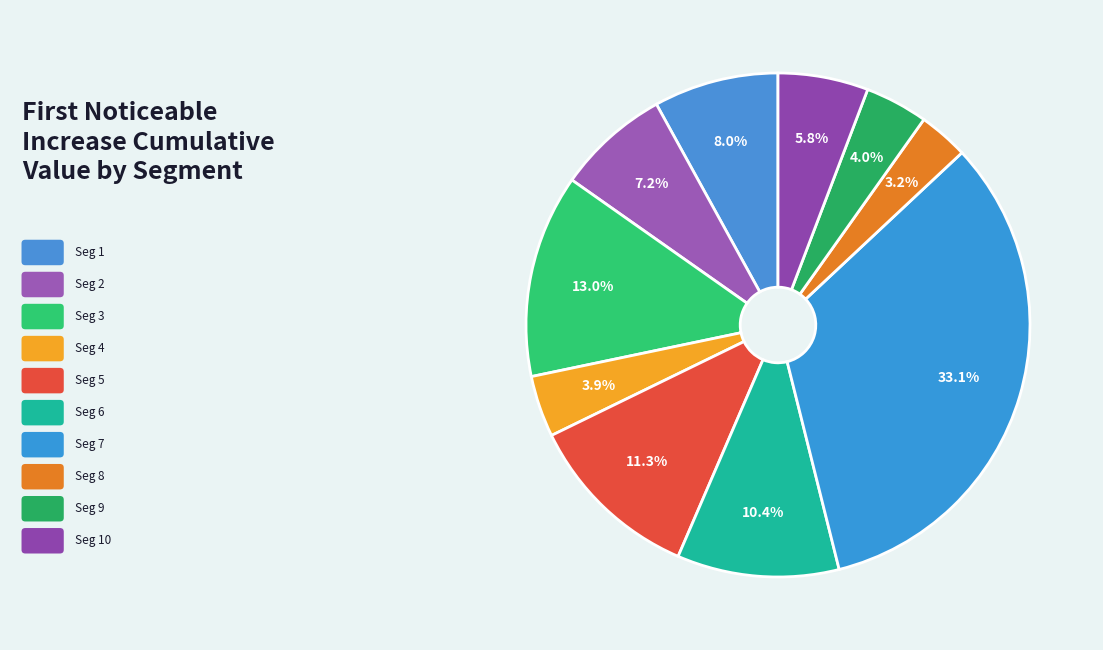

Rank the categories by value from lowest to highest.

signal segment 8, signal segment 4, signal segment 9, signal segment 10, signal segment 2, signal segment 1, signal segment 6, signal segment 5, signal segment 3, signal segment 7